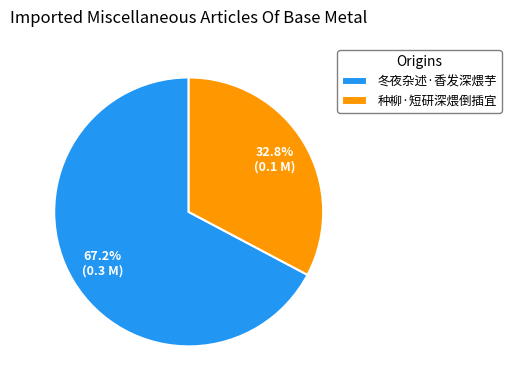

What is the majority slice?

冬夜杂述·香发深煨芋